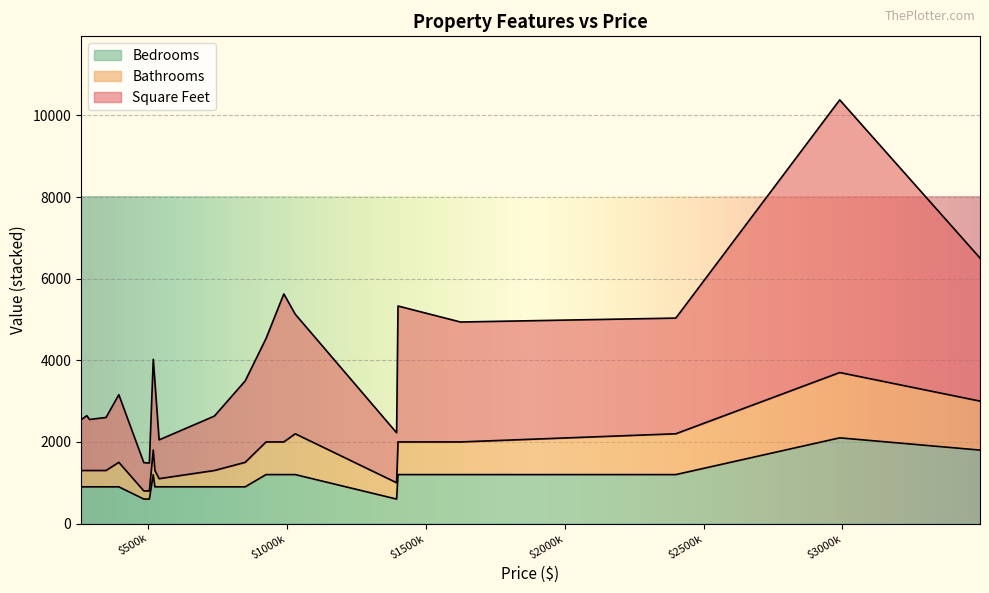

How many lines are shown in the chart?

3